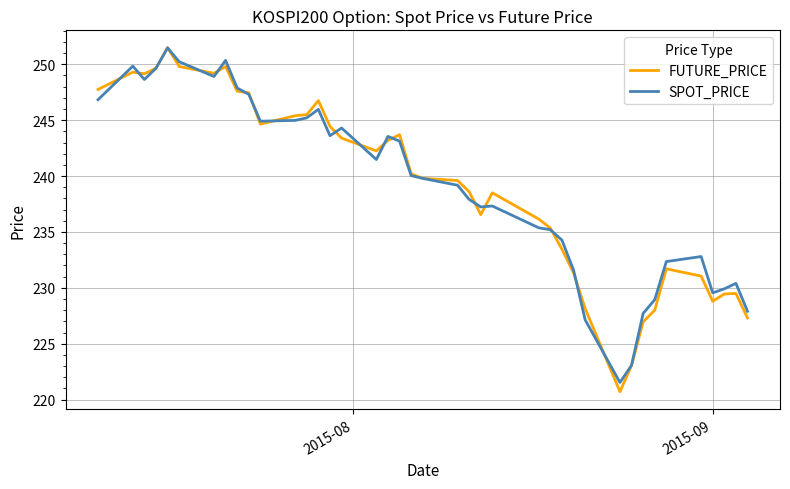

What is the greatest value displayed?

251.5